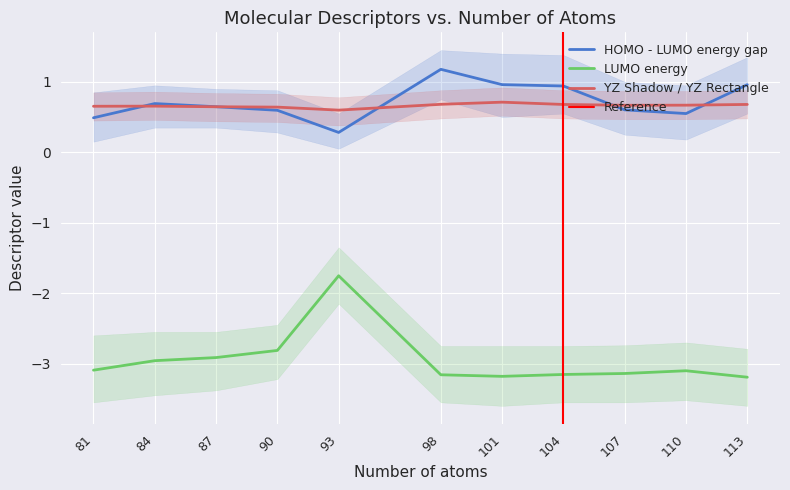

How many lines are shown in the chart?

3